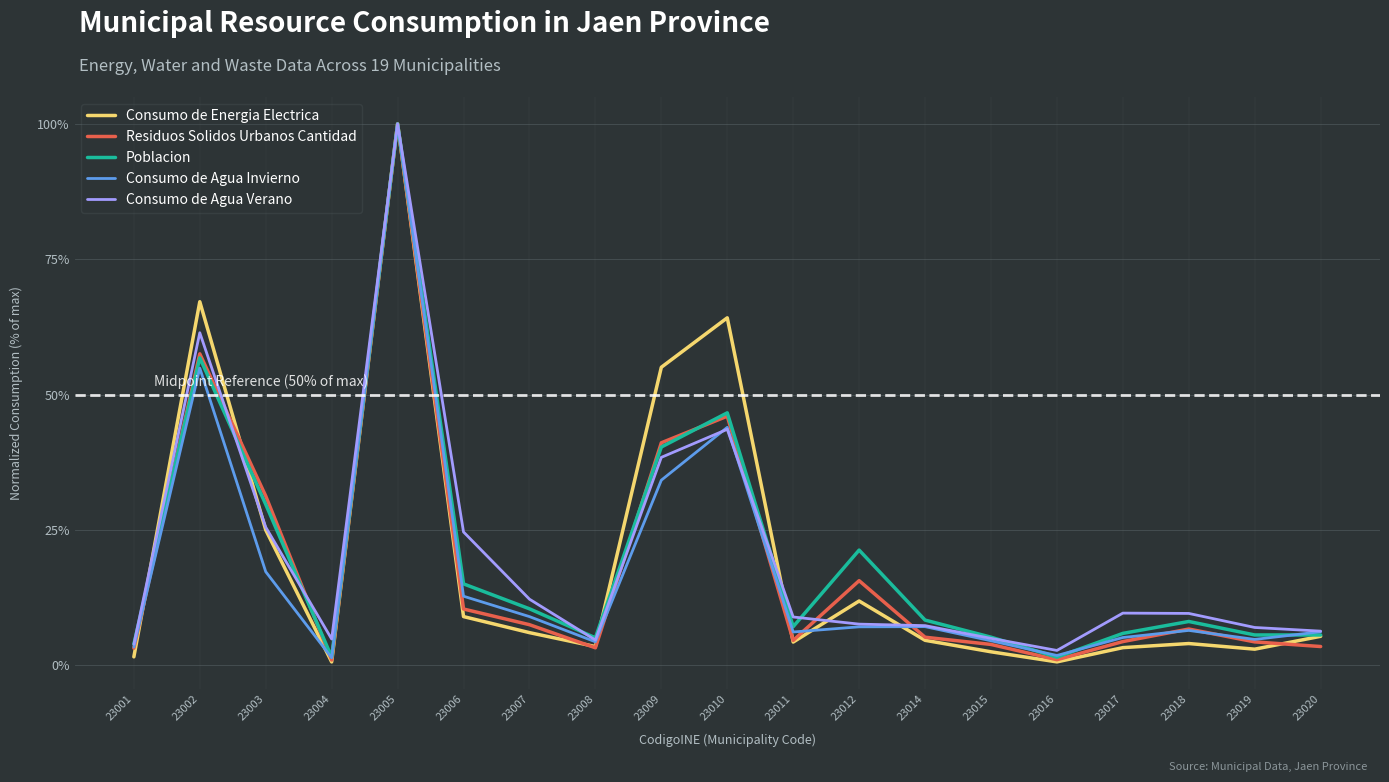

Which series has the largest range (max minus min)?

Consumo de Energia Electrica